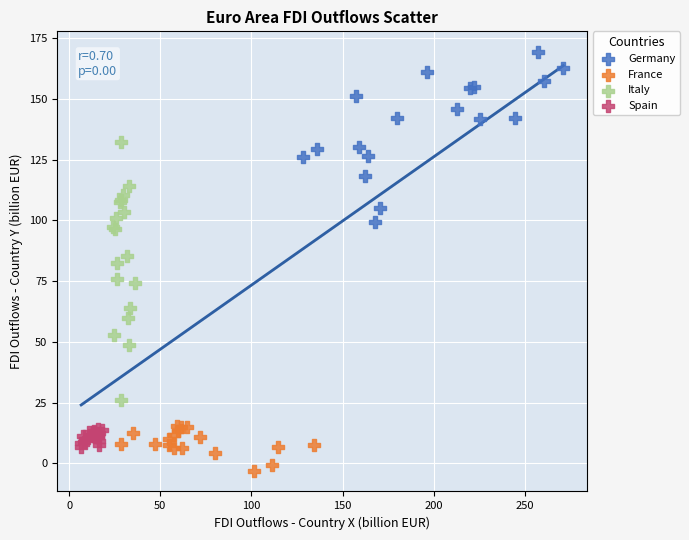

Which series has the widest spread of Y values?

Italy